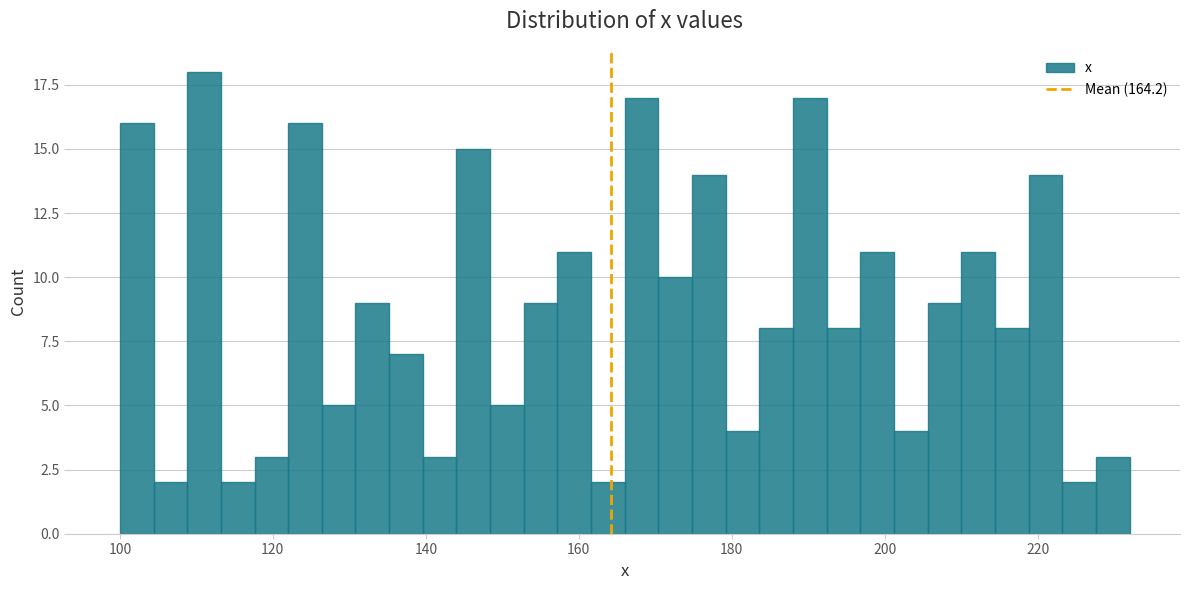

Read against the x-axis, roughly where is the centre of the tallest bar?

112